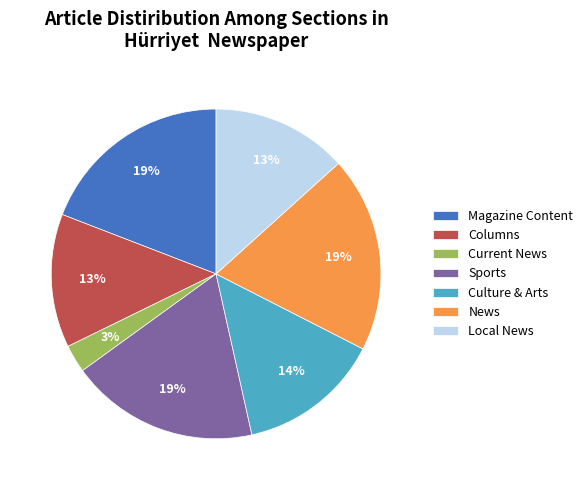

Approximately how many times larger is the value at Magazine Content compared to Sports?

1.0